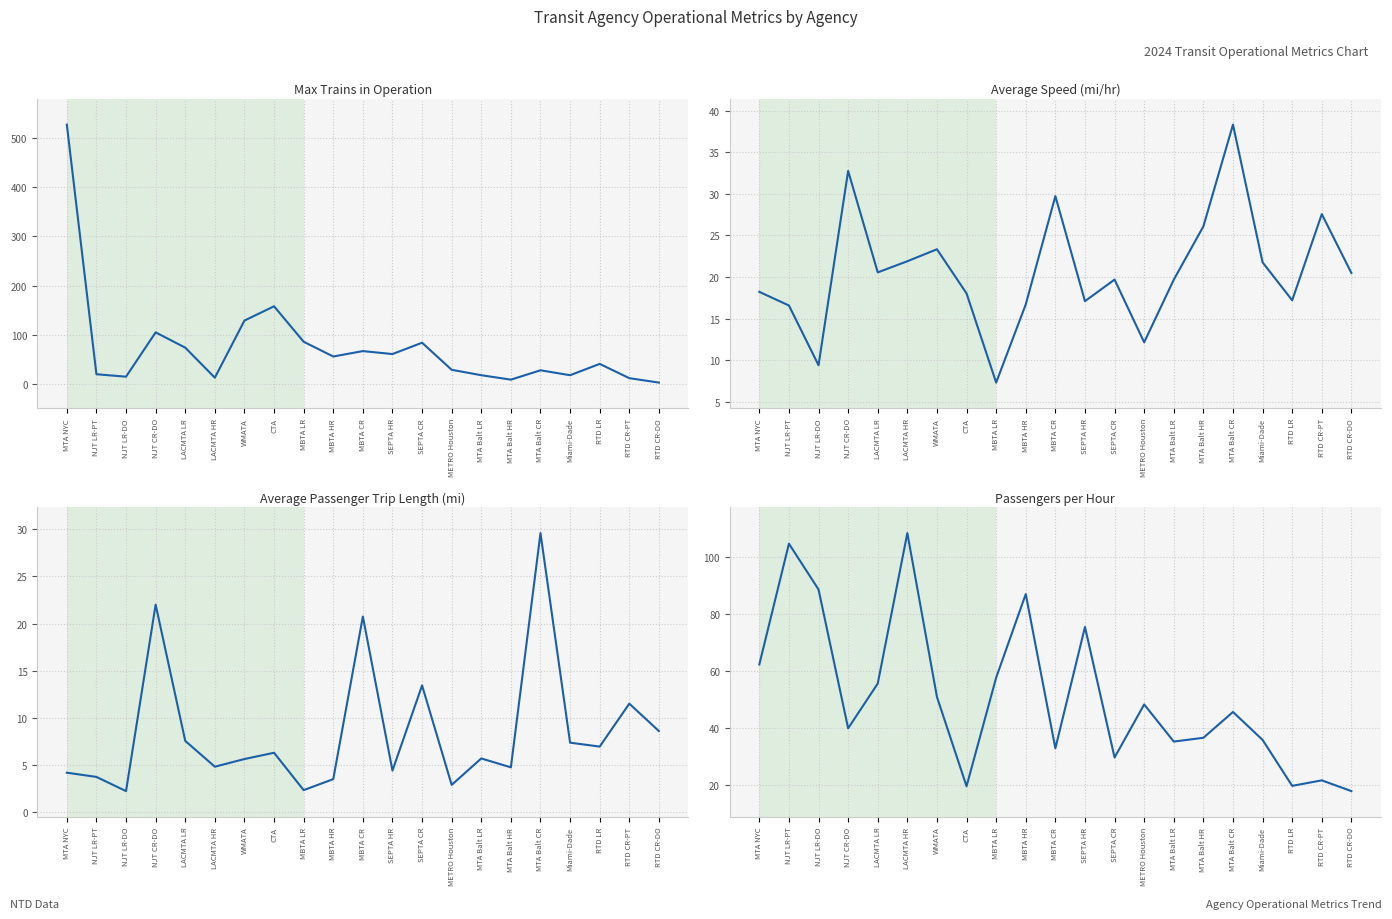

What is the average value of the Max Trains in Operation series?

74.0